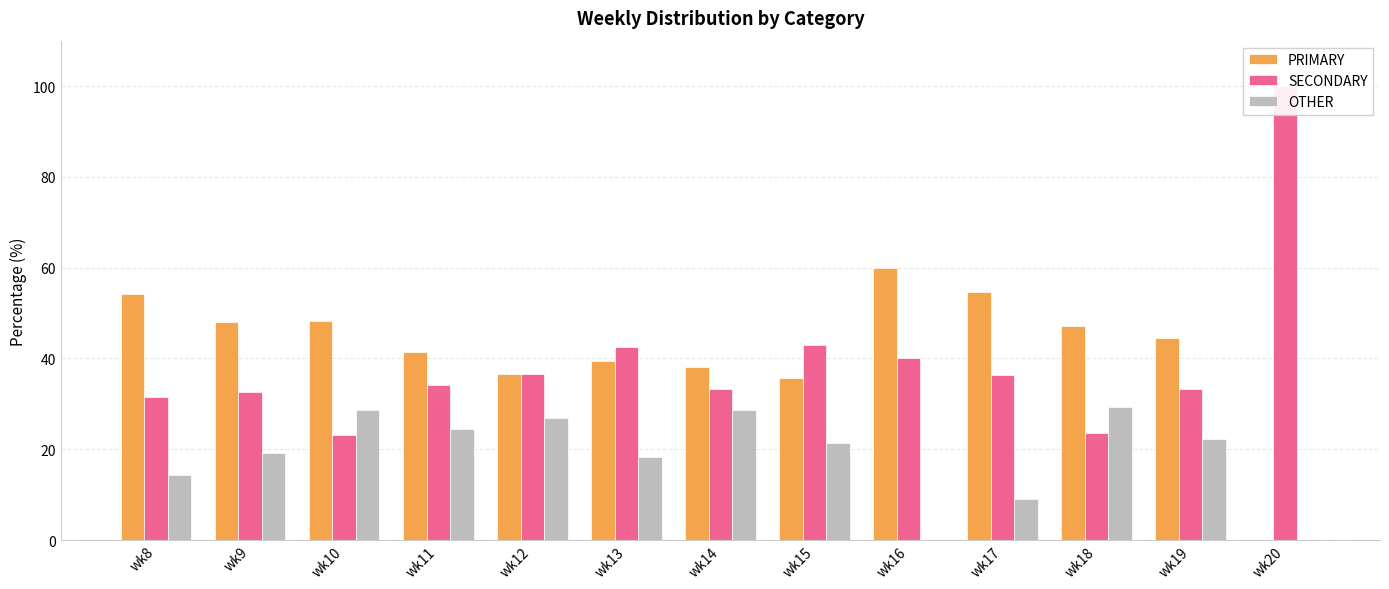

List the series in order of their peak value, lowest first.

OTHER, PRIMARY, SECONDARY